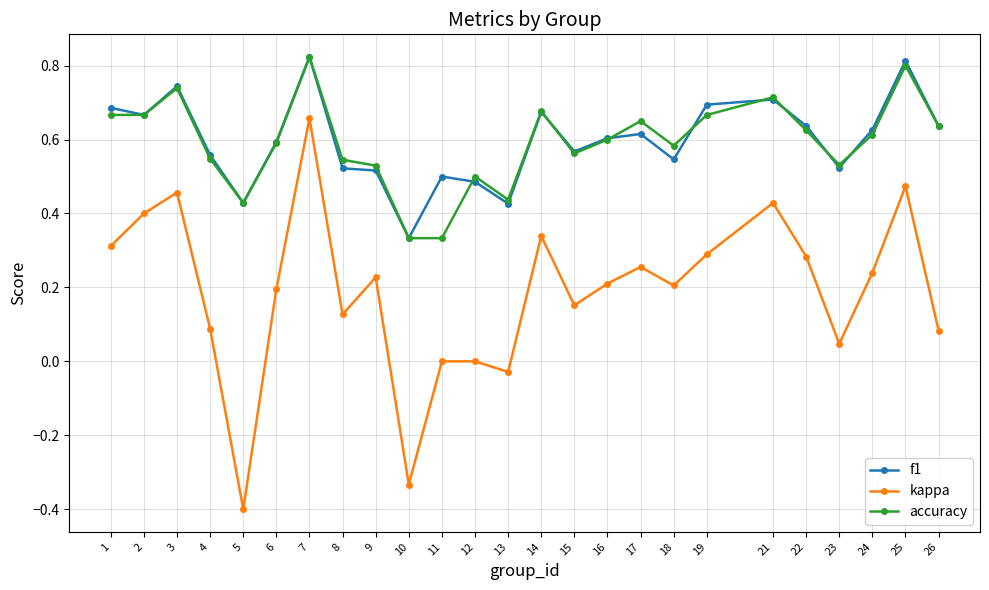

True or false: f1 and kappa cross at least once.

False